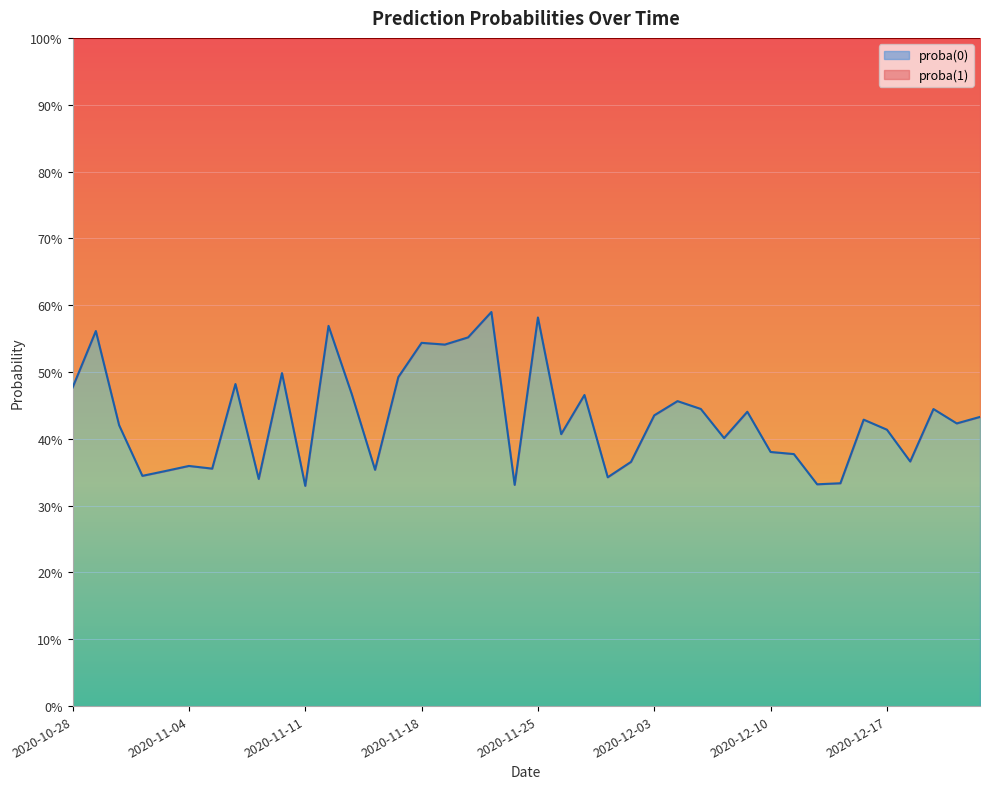

Does the chart display data point markers on the line(s)?

No